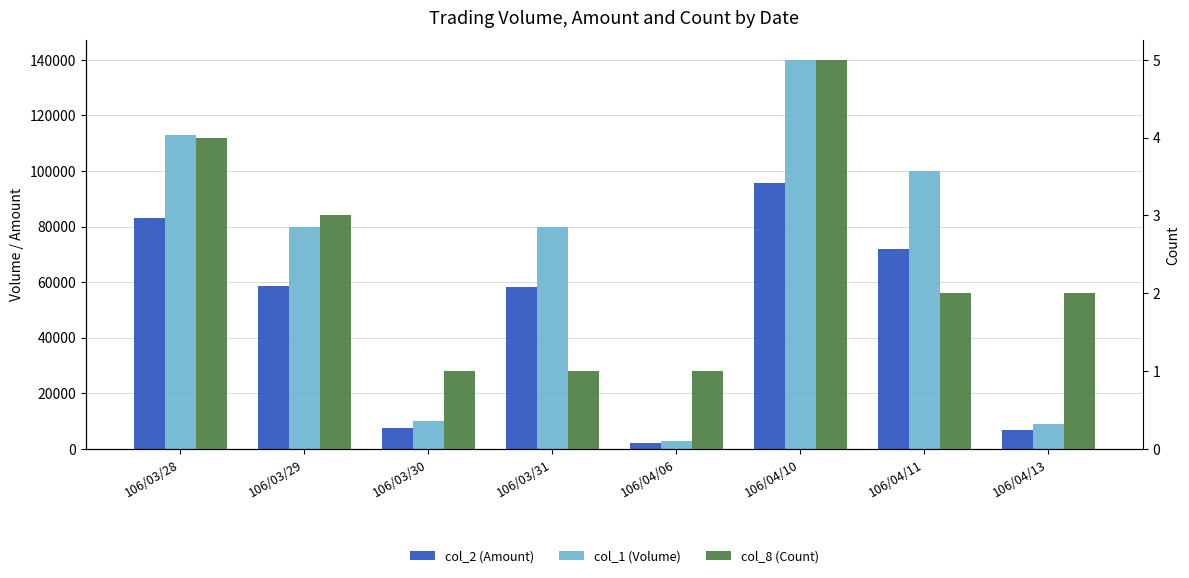

Where is col_1 (Volume) nearest to the value 71500?

106/03/29